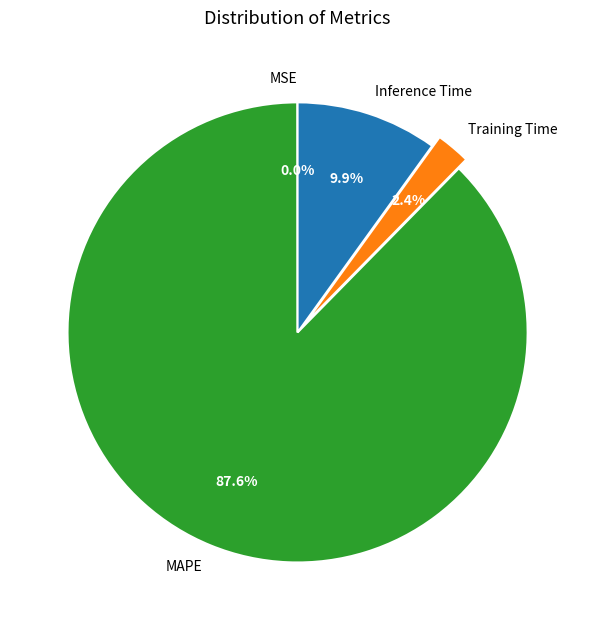

What percentage do MAPE and Inference Time together represent?

97.6%